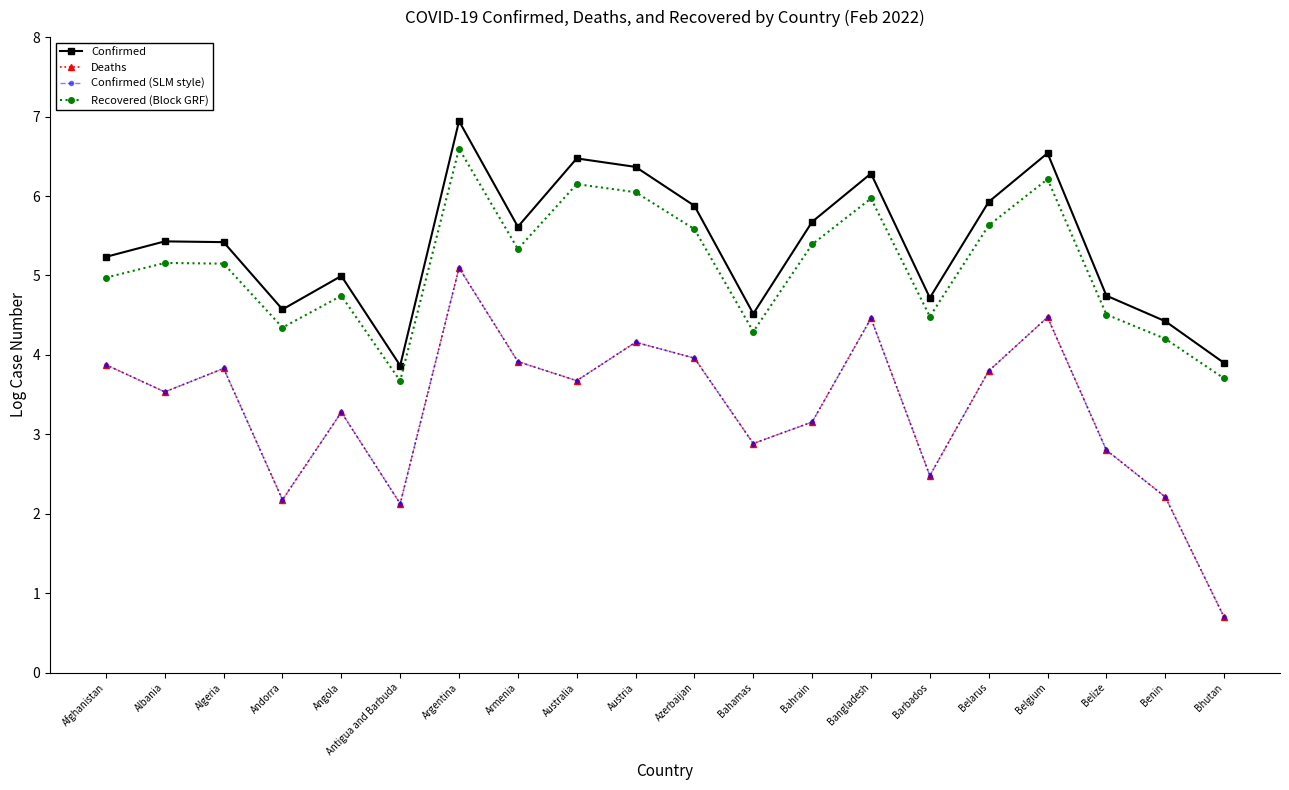

What is the total value across all series at Bahrain?

17.4